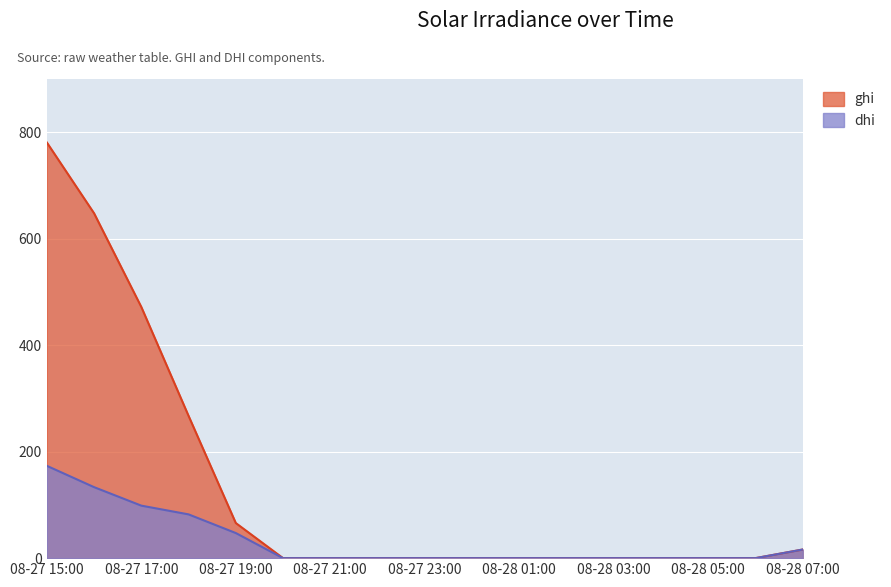

How many data points in ghi are above 0?

6